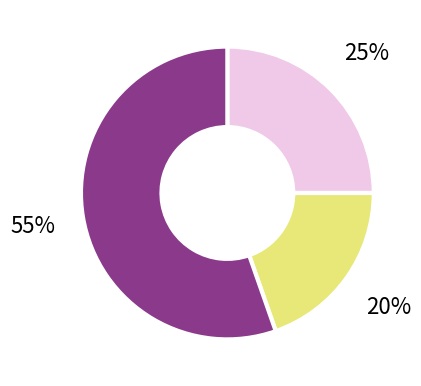

Does any single category account for the majority?

Yes